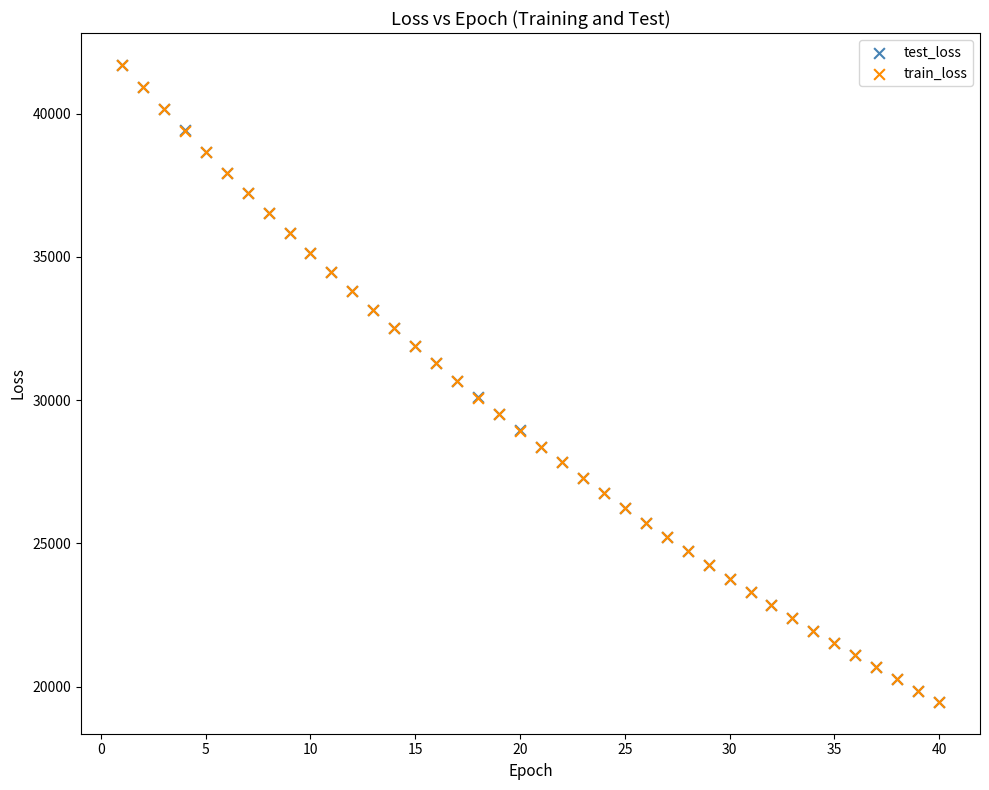

Which series has the largest Y range (max minus min)?

train_loss